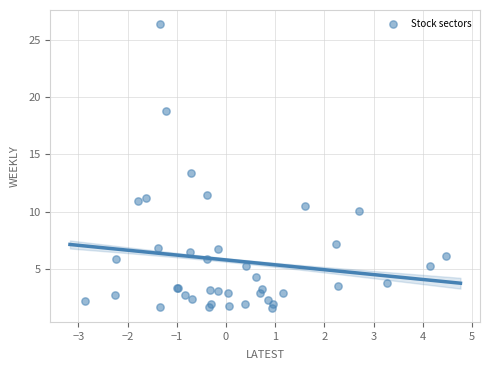

What Y value in the scatter plot is closest to 13?

13.4